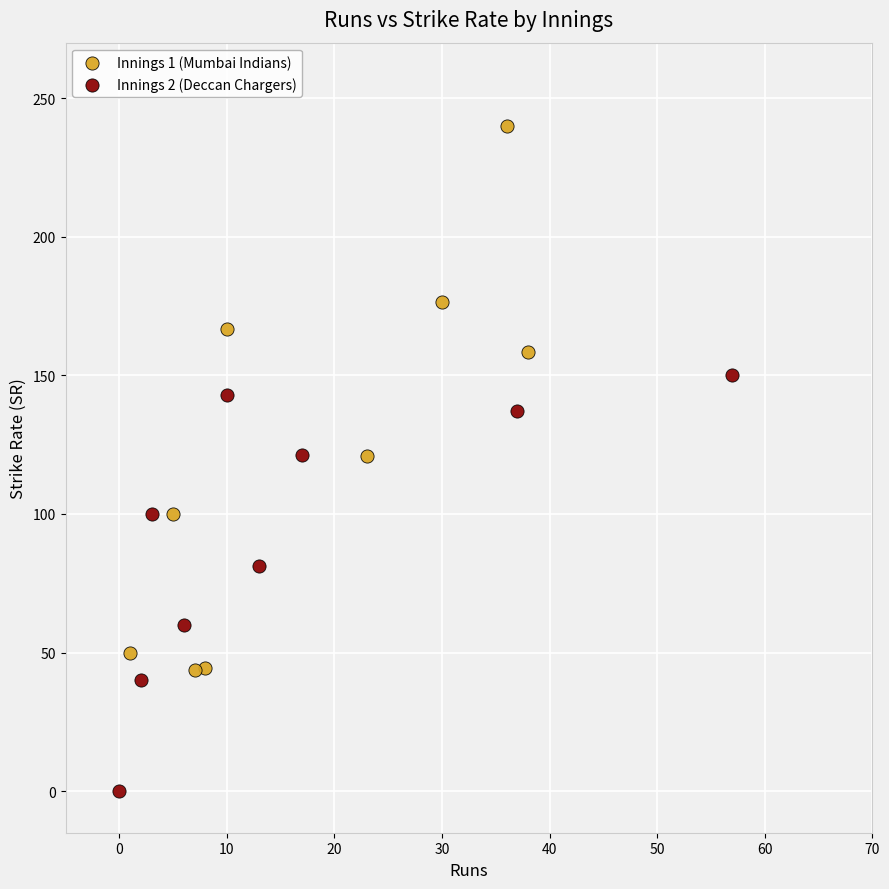

Which series contains the highest Y value?

Innings 1 (Mumbai Indians)